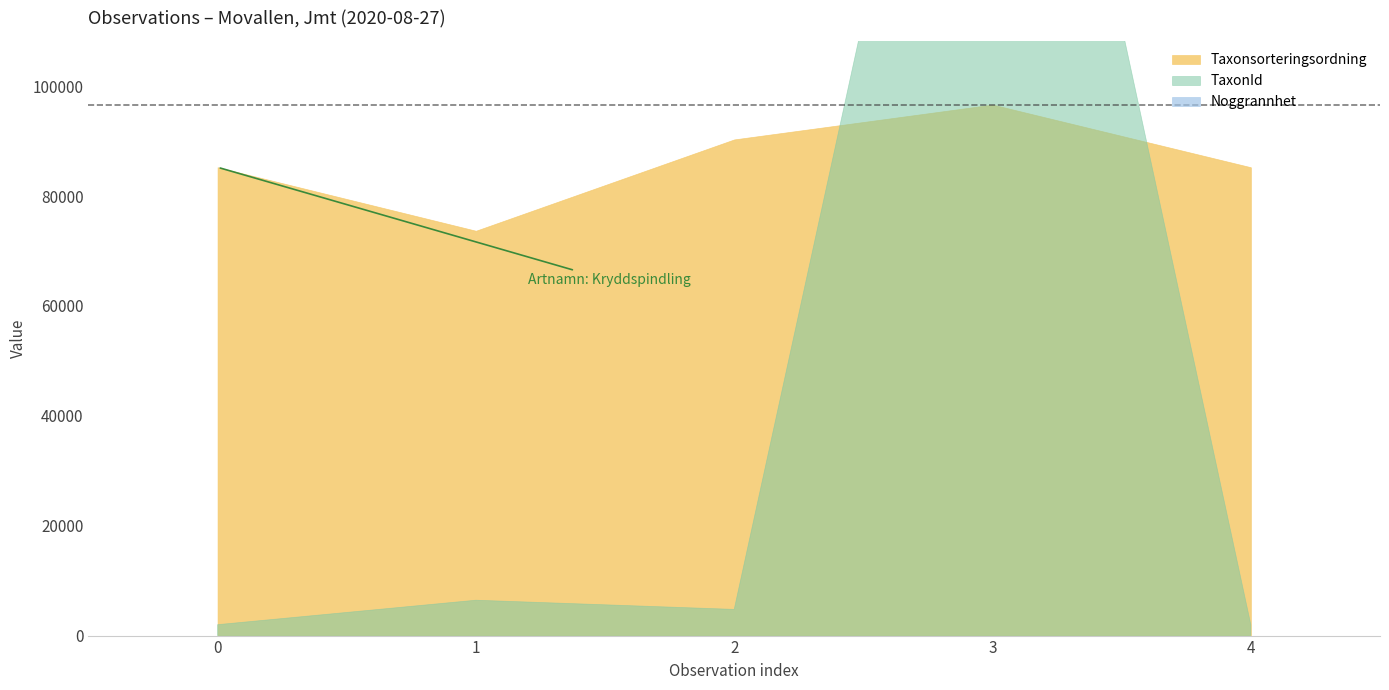

Which series has the largest total across all categories?

Taxonsorteringsordning